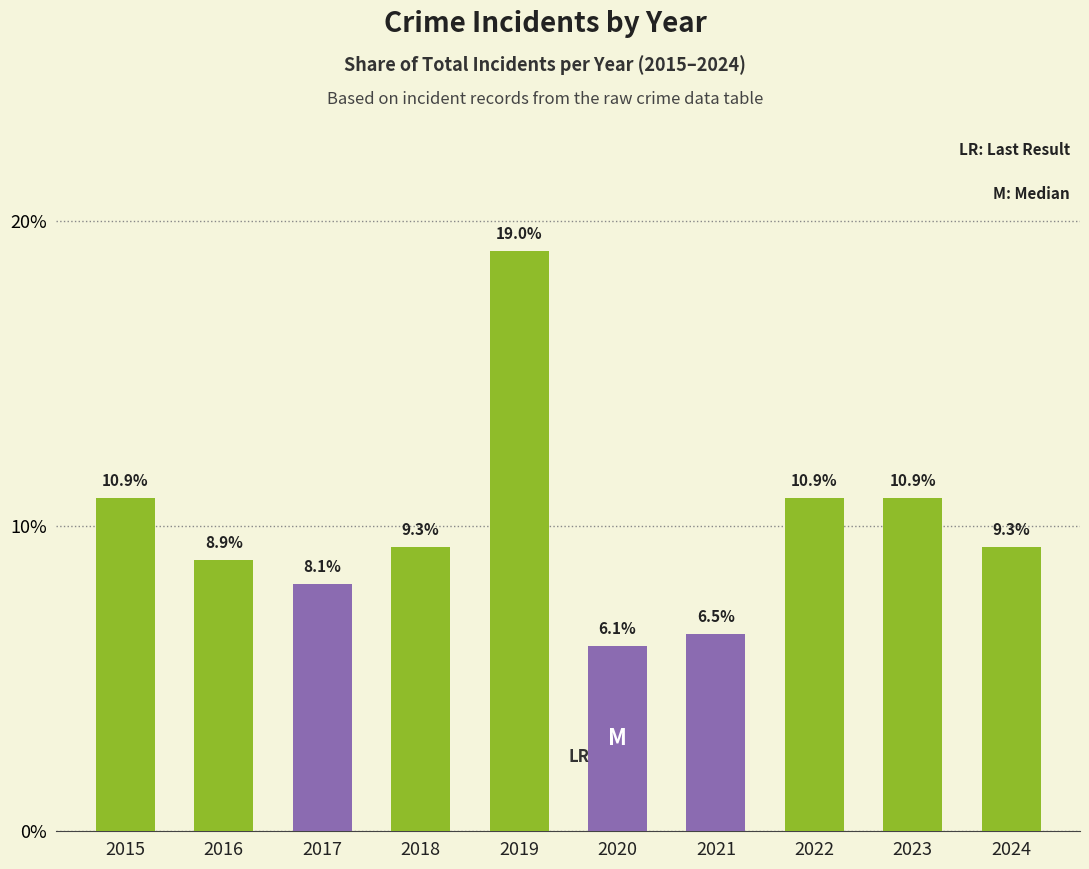

Which label corresponds to the smallest value in the chart?

2020